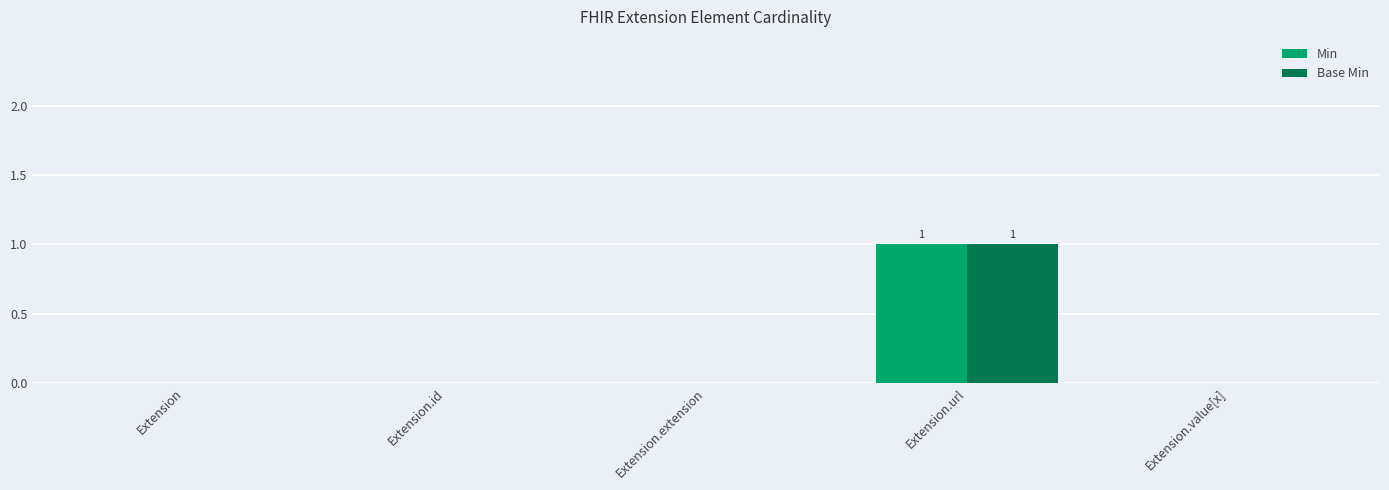

What is the sum of the Min values at Extension.url and Extension.extension?

1